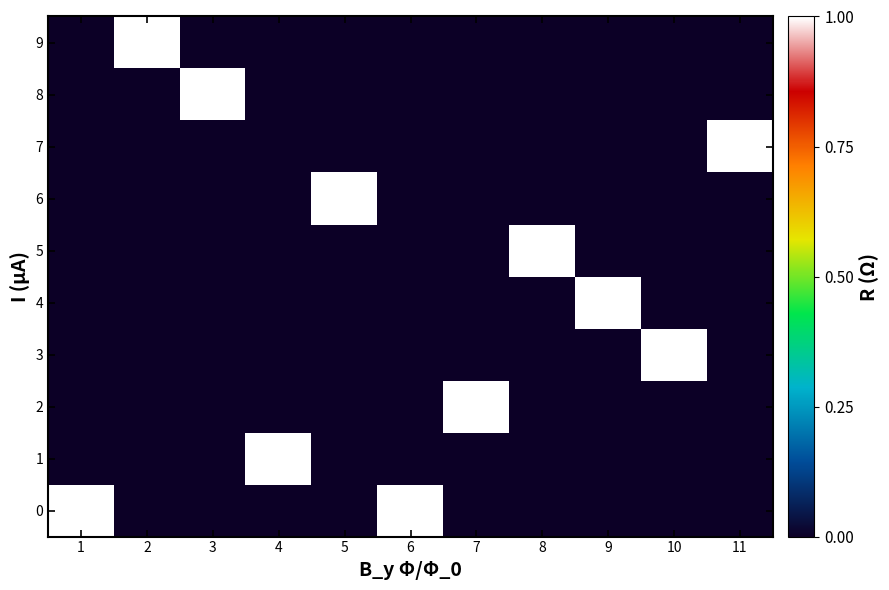

At 7, list the series in order from largest to smallest.

2, 0, 1, 3, 4, 5, 6, 7, 8, 9